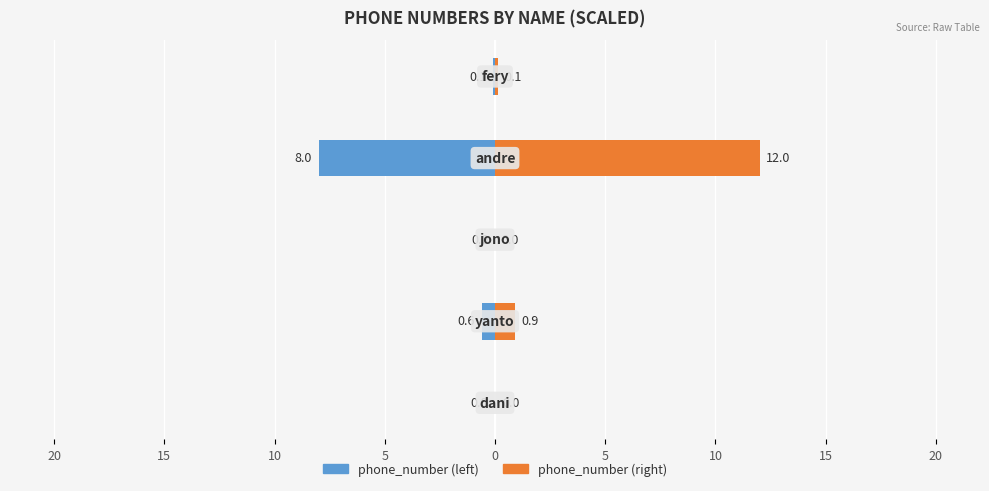

Rank the series by their maximum value, from lowest to highest.

phone_number (left), phone_number (right)